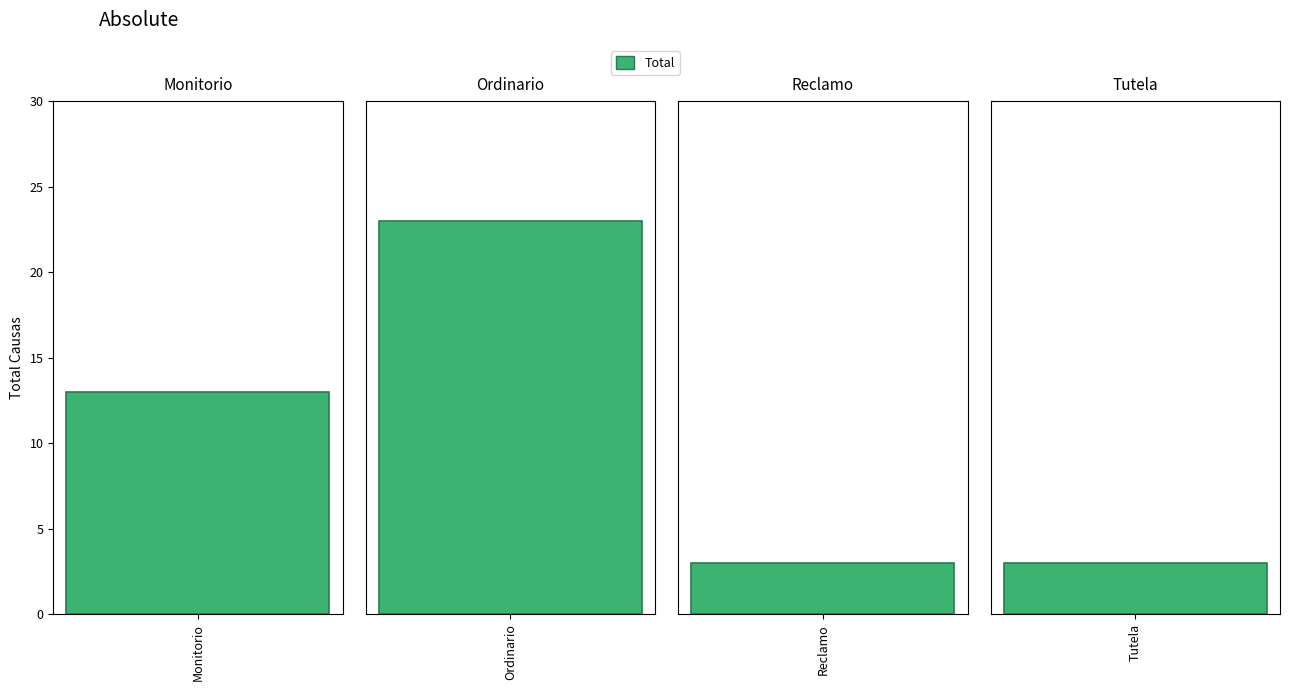

What is the label of the 3rd bar from the right?

Ordinario